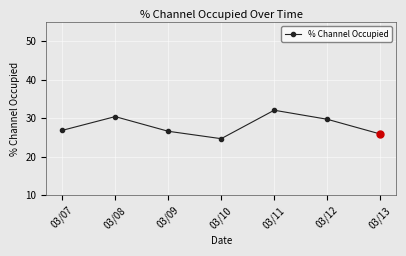

What is the change in value from 03/08 to 03/12?

-0.7